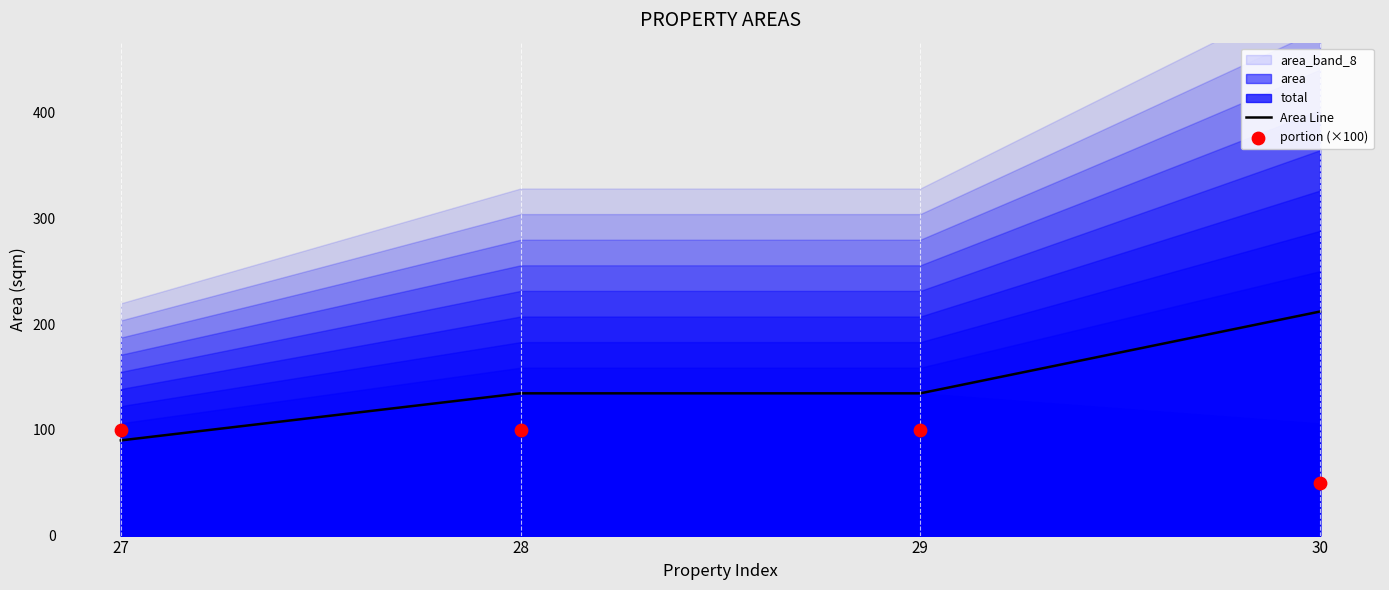

Which series contains the highest Y value?

Area Line